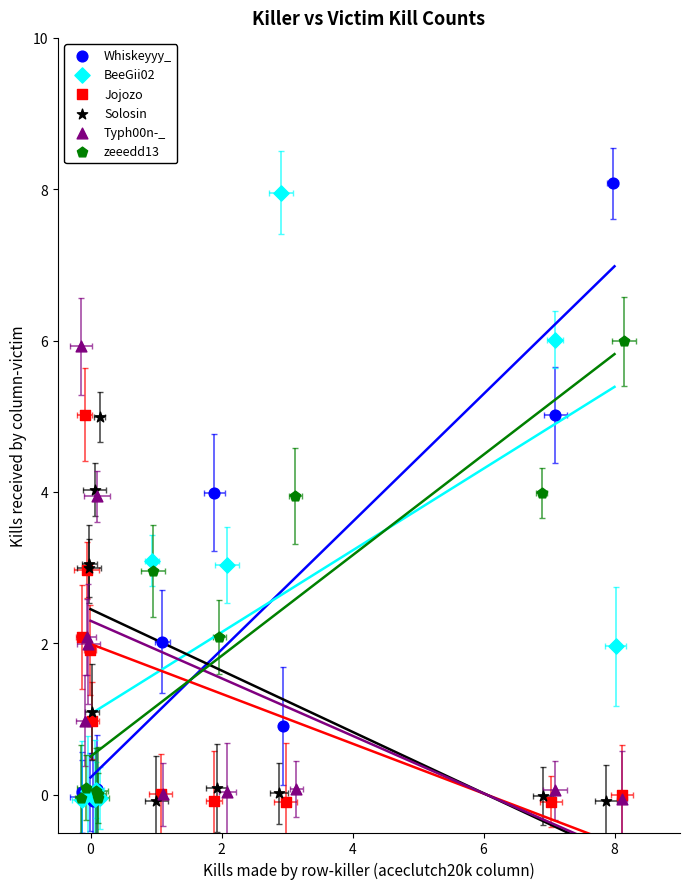

Is the value of Jojozo at −2 greater than the value of zeeedd13 at 10?

Yes